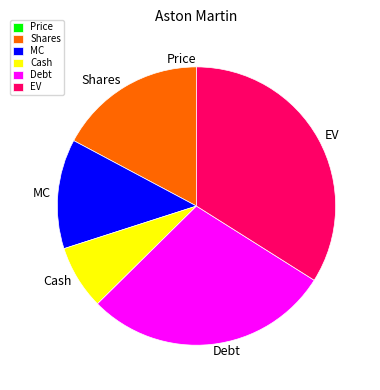

True or false: Shares accounts for 28% of the total.

False